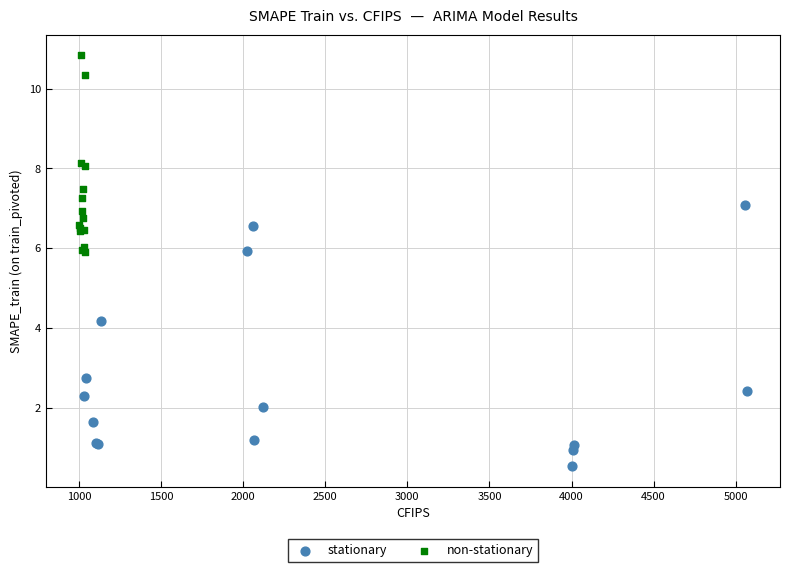

Which series reaches the minimum Y coordinate?

stationary